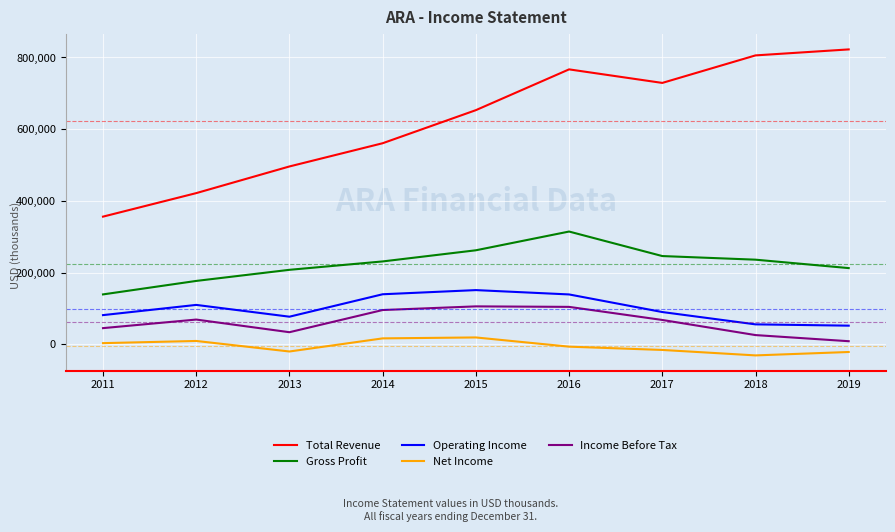

What are all the series names shown in the legend?

Total Revenue, Gross Profit, Operating Income, Net Income, Income Before Tax